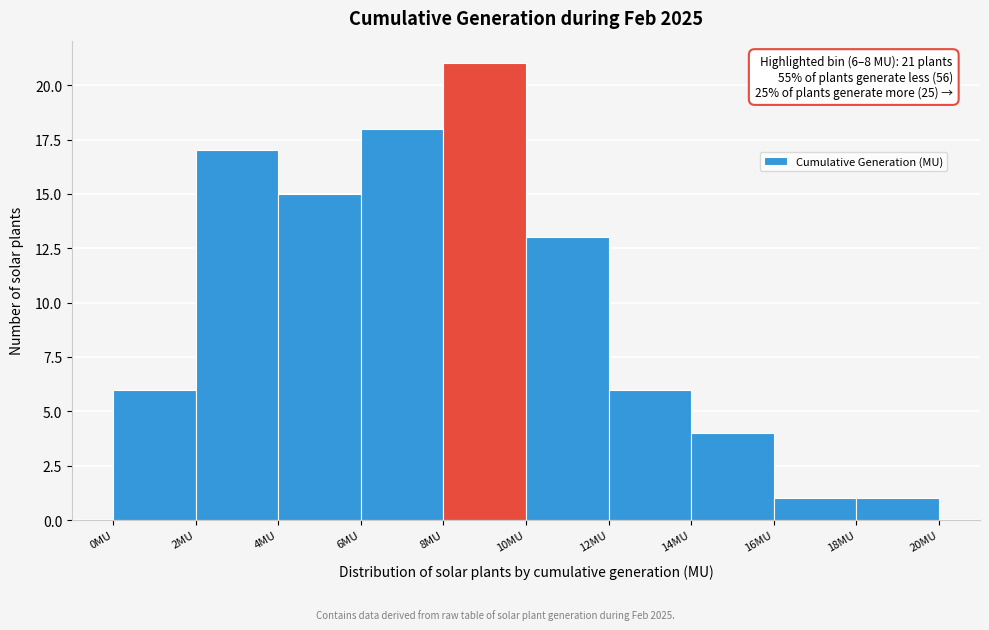

Which range on the x-axis has the tallest bar?

8 to 10